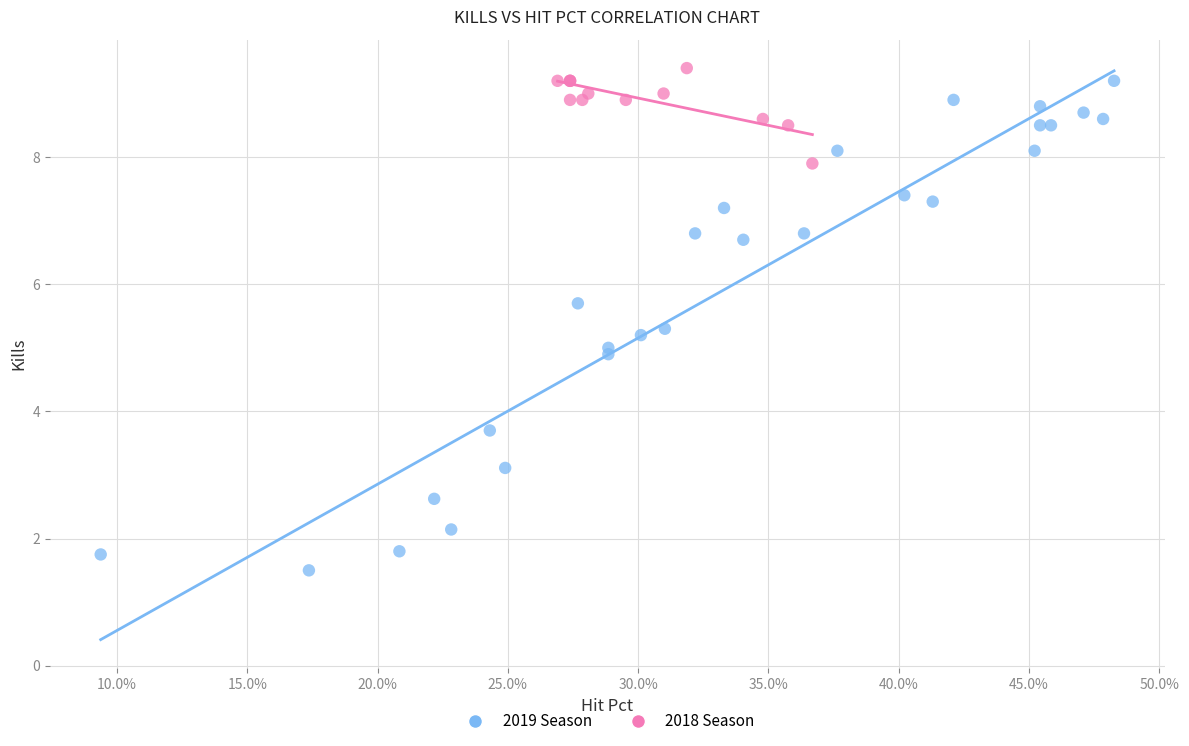

Which series has the widest spread of Y values?

2019 Season